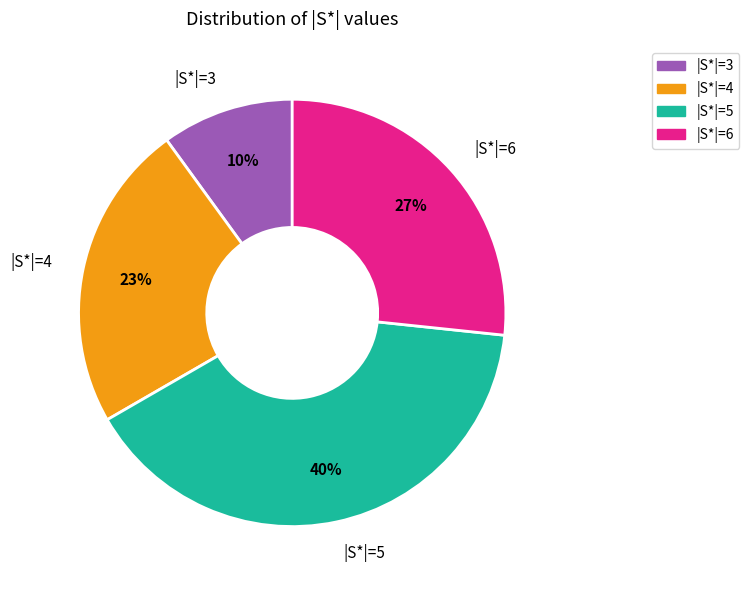

Rank the categories by value from lowest to highest.

|S*|=3, |S*|=4, |S*|=6, |S*|=5